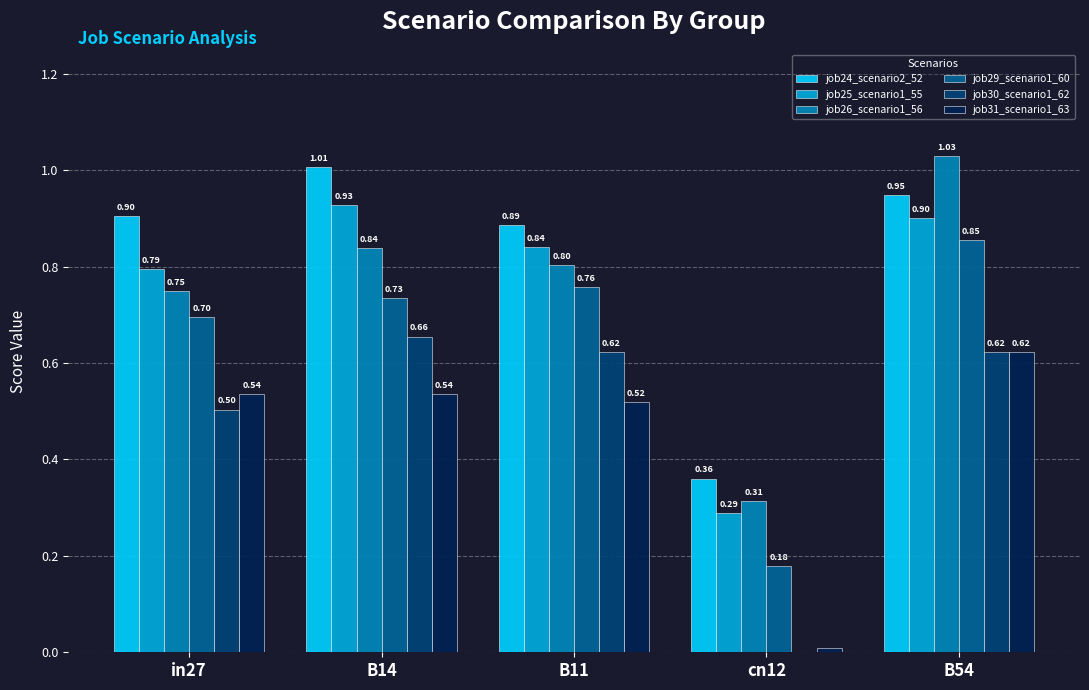

Is the value of job24_scenario2_52 at B11 greater than the value of job29_scenario1_60 at B14?

Yes